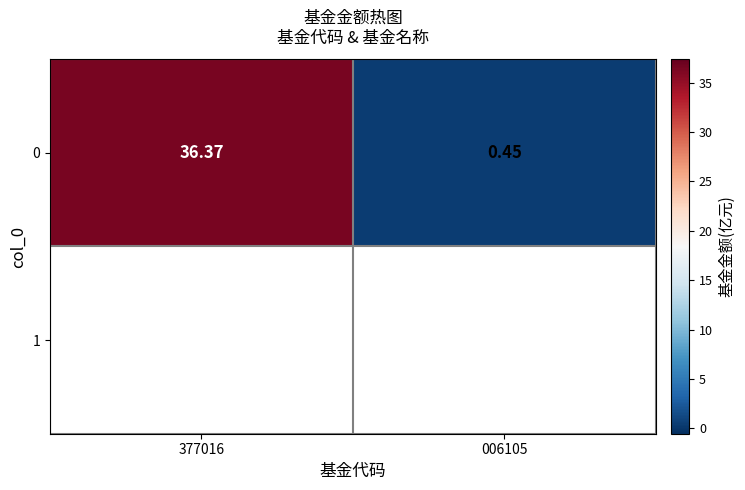

Reading left to right, what are all the values shown in this chart?

377016=36.4	006105=0.5